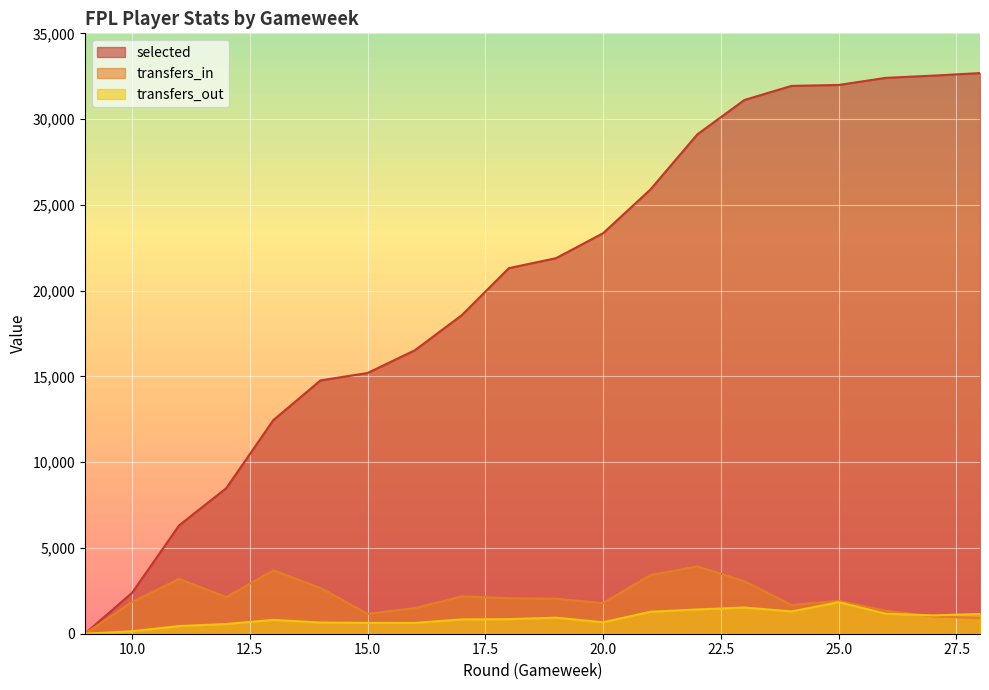

True or false: transfers_out and transfers_in intersect in this chart.

True